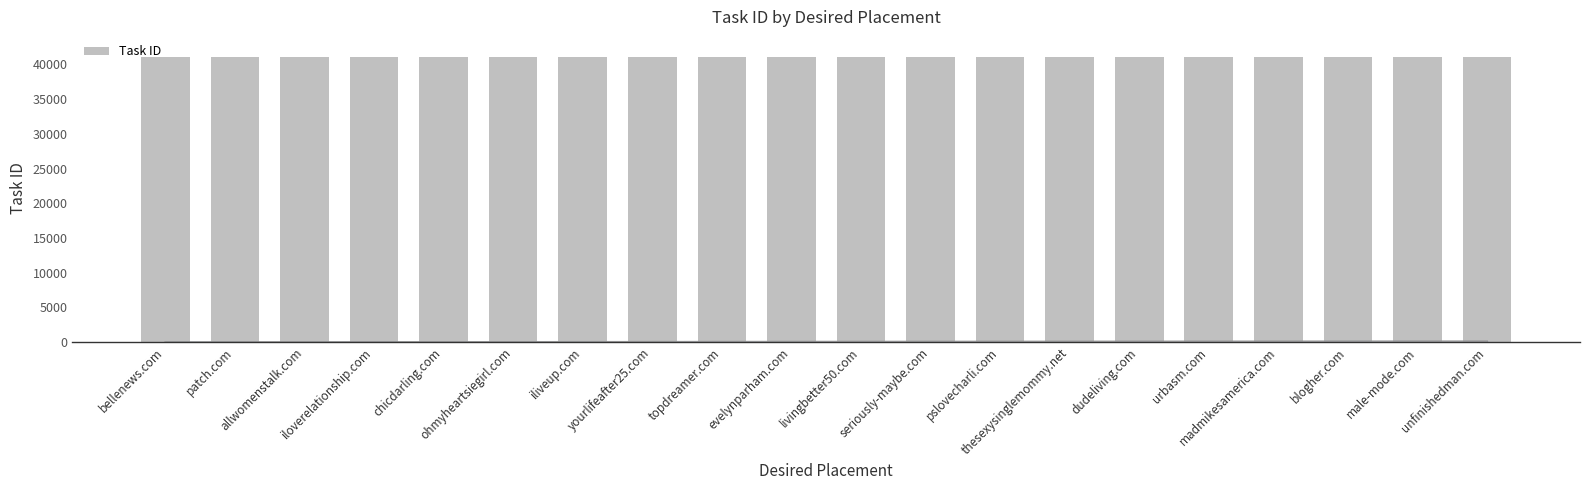

How many bars are there in total?

20